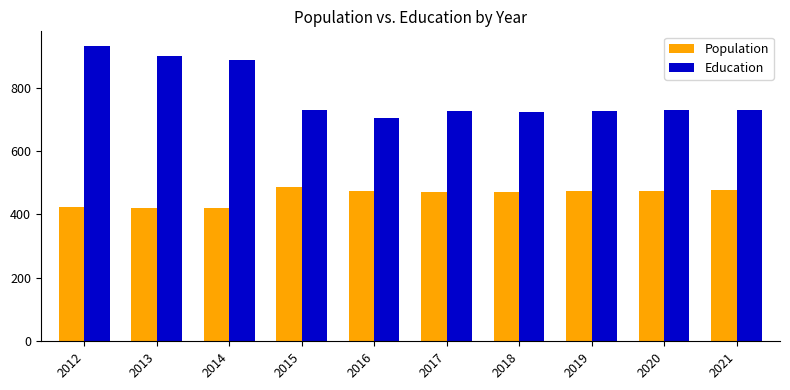

What is the lowest value of the Education series?

704